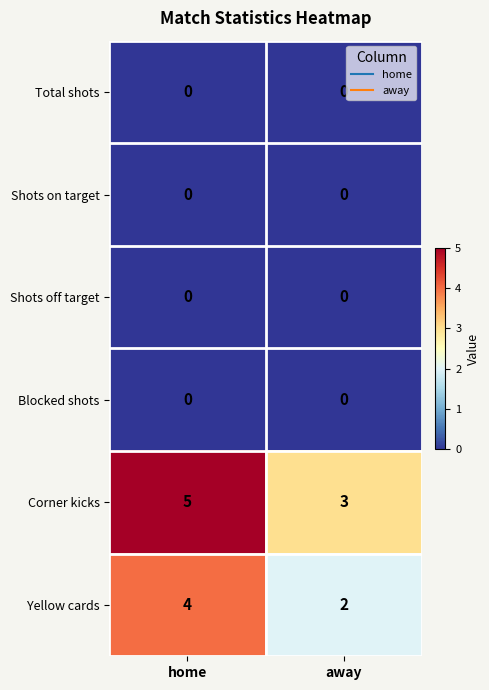

What is the spread (max minus min) of values at home?

5